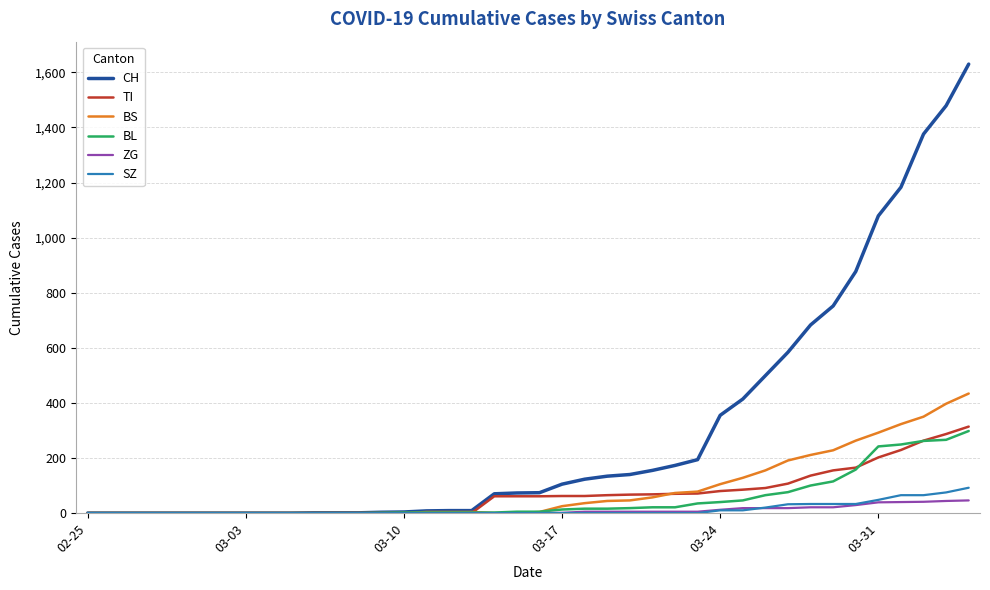

What are all the series names shown in the legend?

CH, TI, BS, BL, ZG, SZ